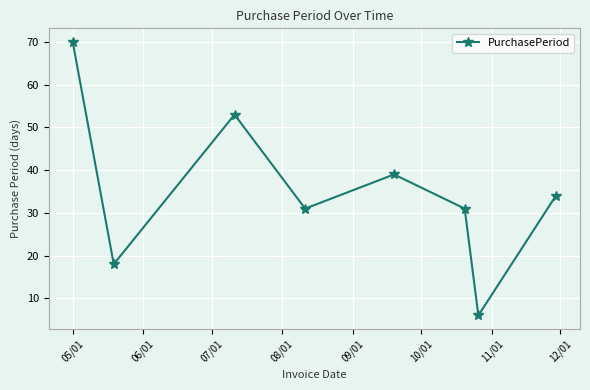

What is the difference between the maximum and minimum values?

64